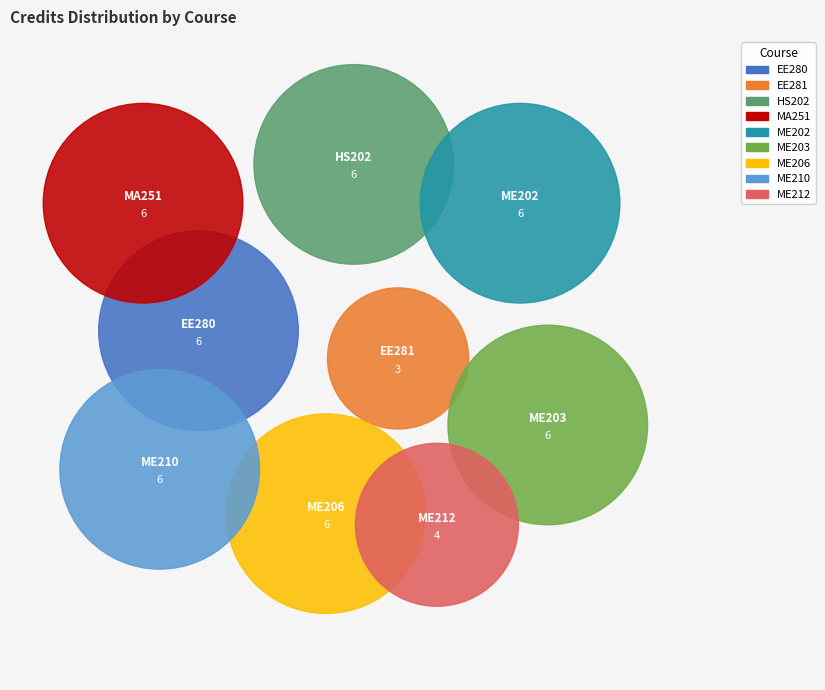

What is the change in value from MA251 to ME212?

-2